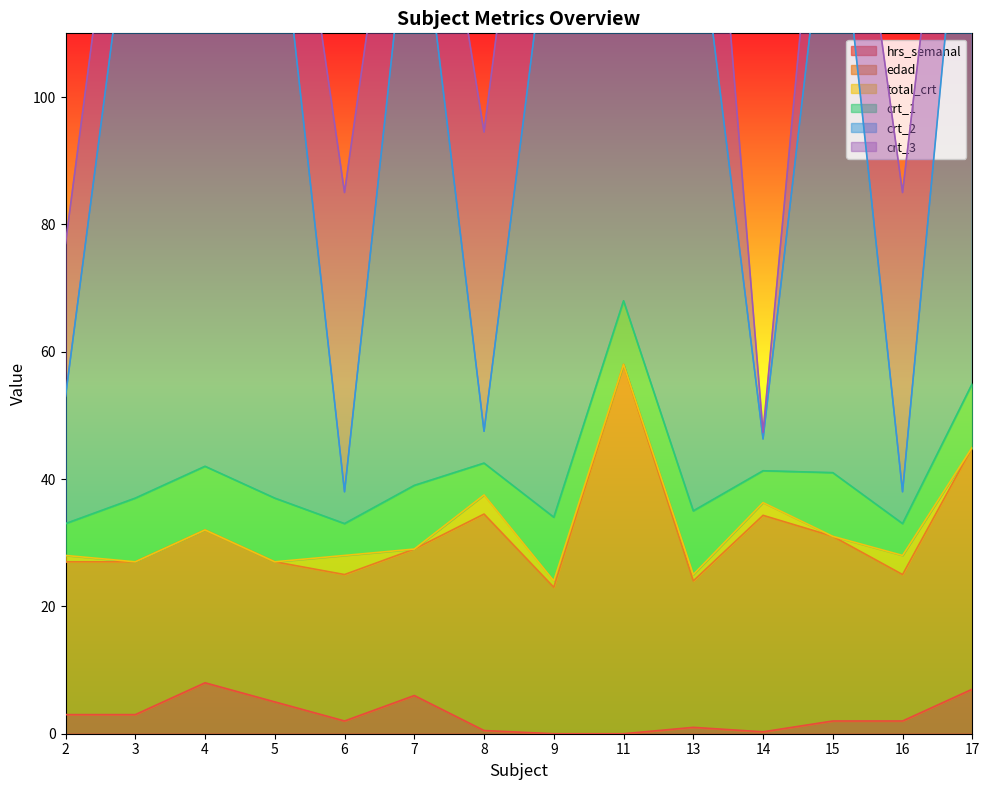

At which label is crt_3 closest to 24?

2